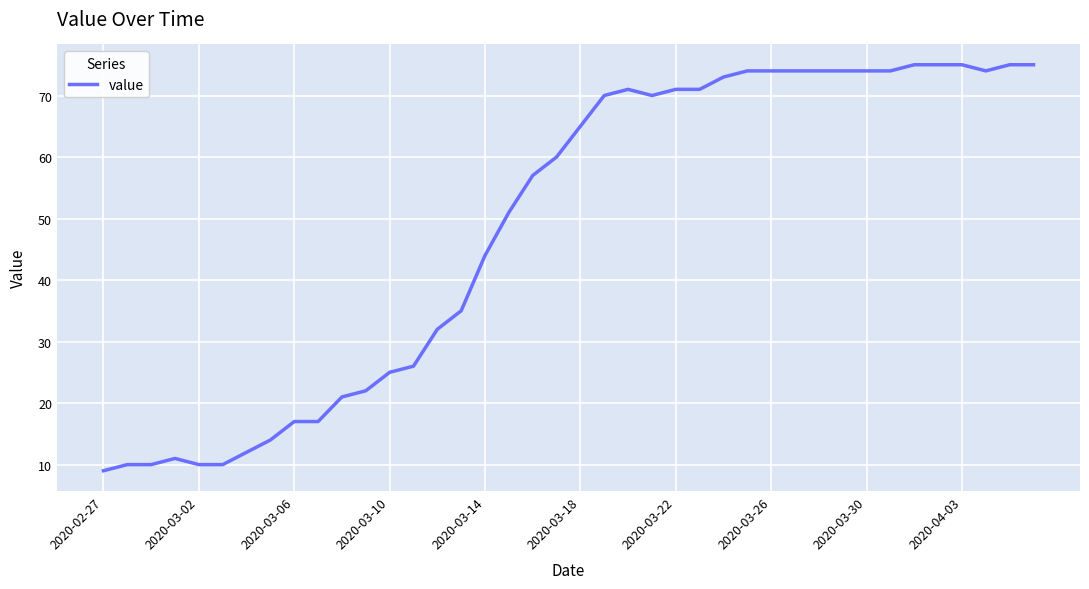

What is the average value?

49